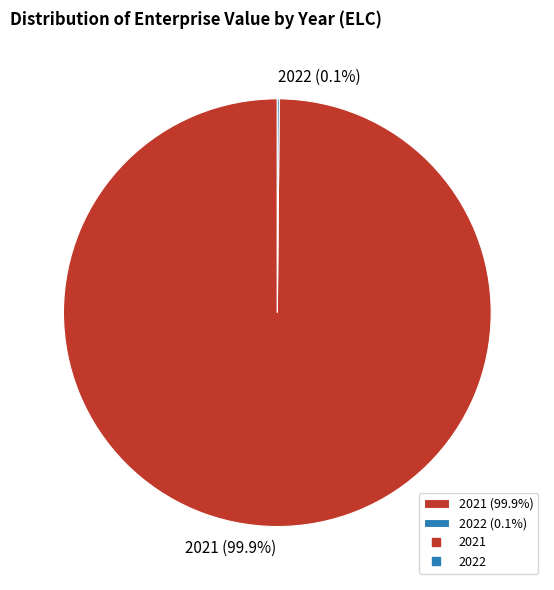

Is there any slice that represents more than half of the pie?

Yes